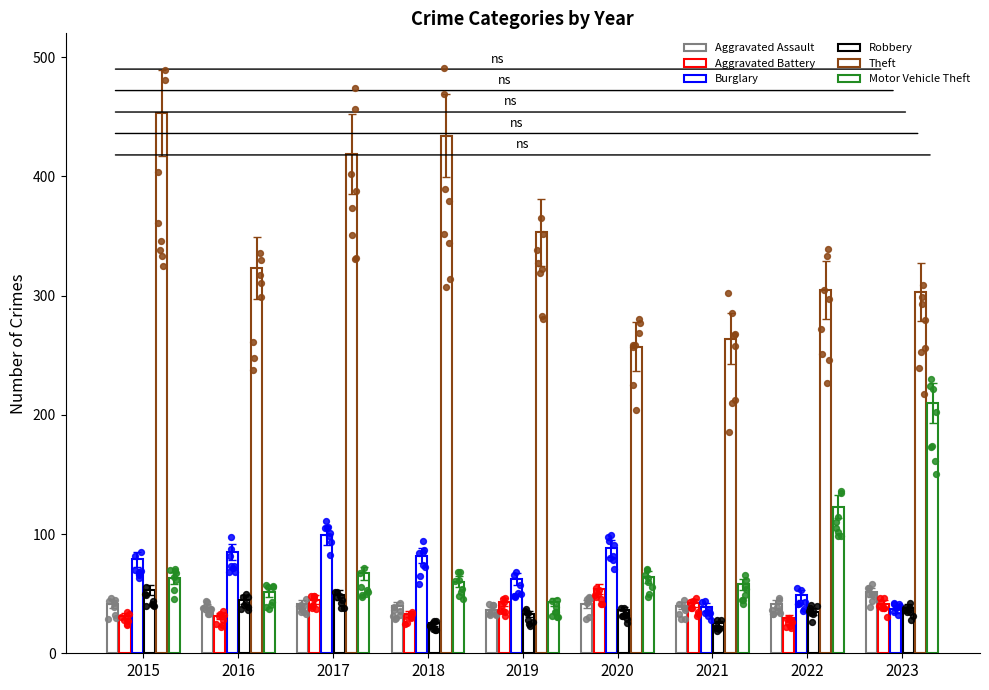

At how many categories does at least one series exceed 166?

9